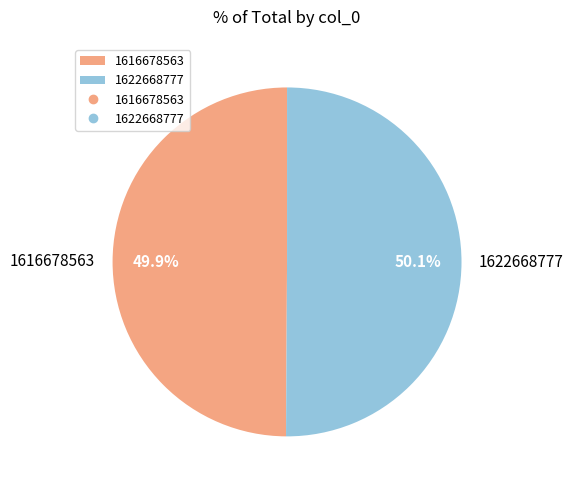

Is the sum of 1616678563 and 1622668777 greater than half?

Yes